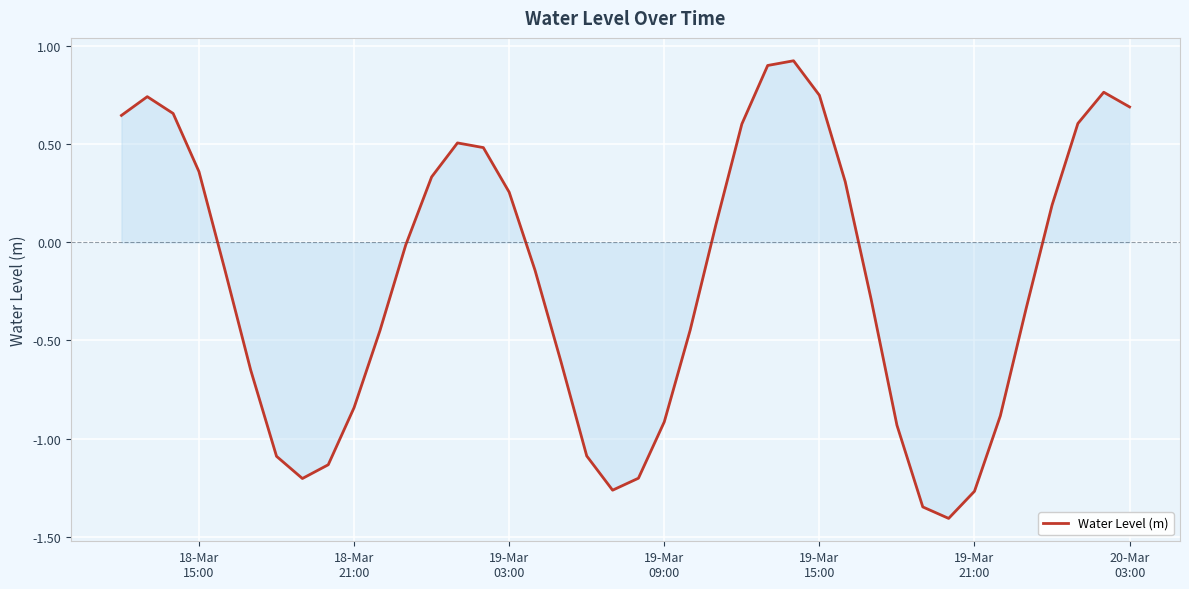

What is the greatest value displayed?

0.9